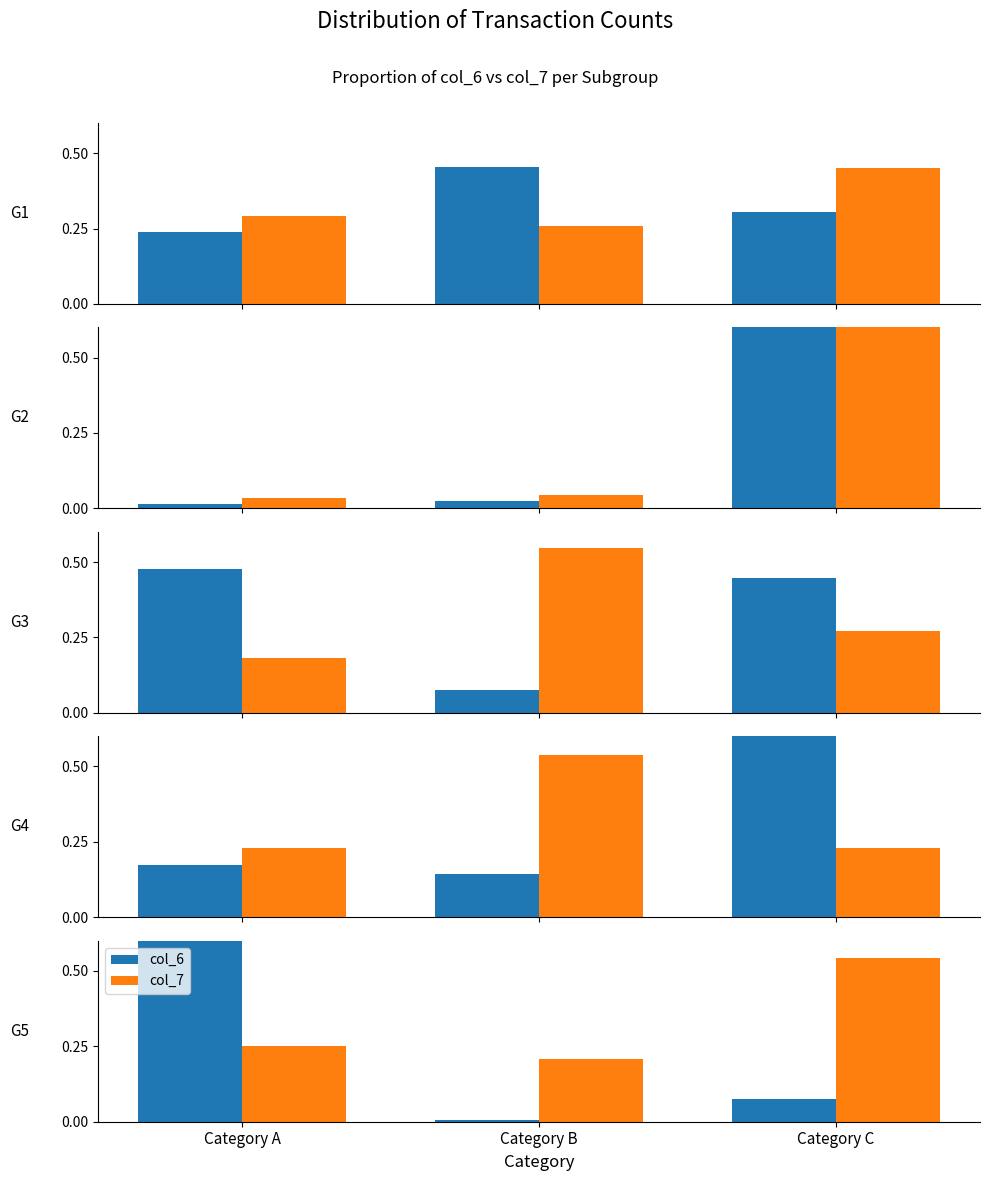

The col_6 series shows 0.1 at Category C. True or false?

True